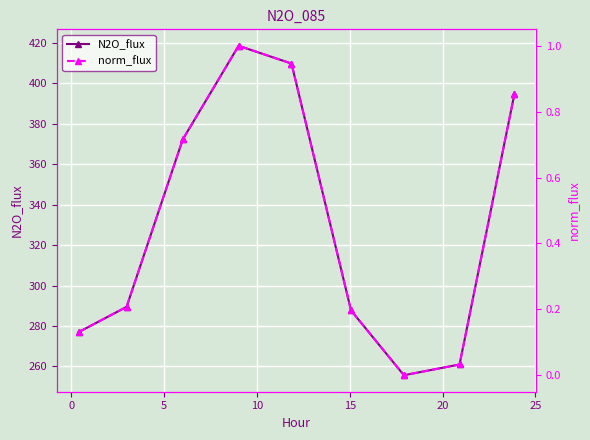

What are all the series names shown in the legend?

N2O_flux, norm_flux